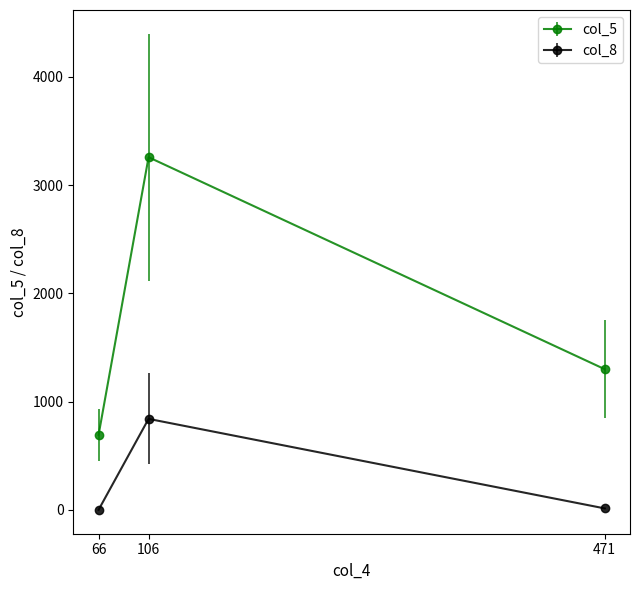

What are all the series names shown in the legend?

col_5, col_8